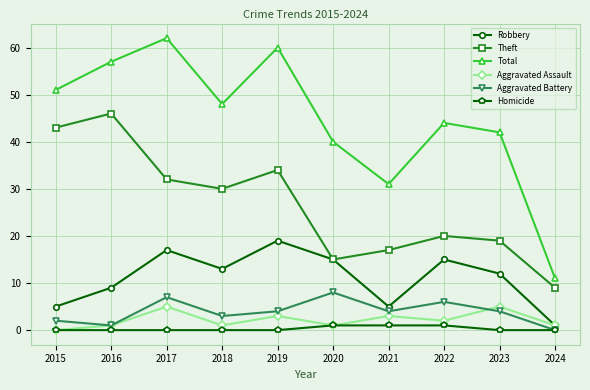

Is it true that Homicide equals 0 at 2018?

True